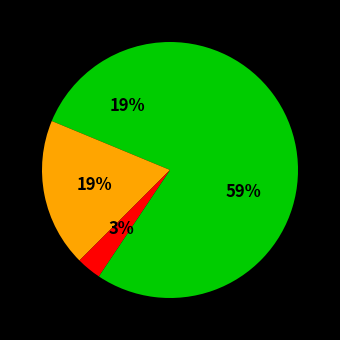

How many slices are in this pie chart?

4